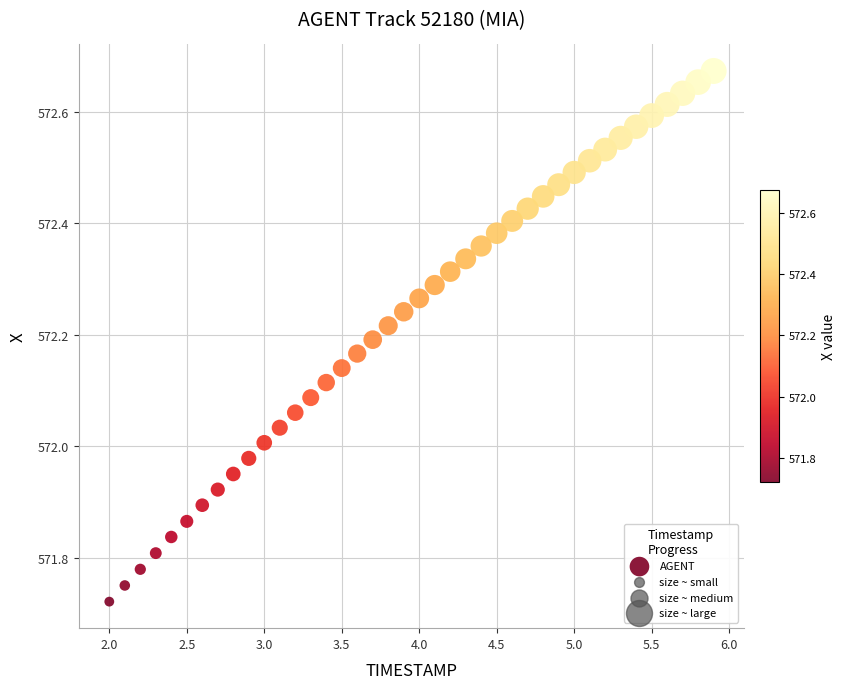

What is the range of X values (max minus min)?

3.9